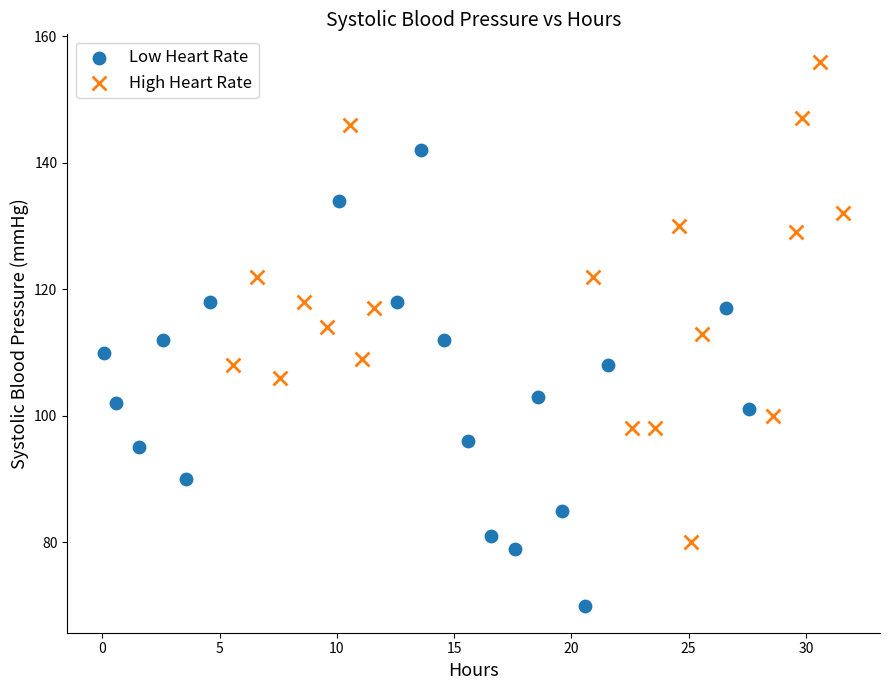

Which series reaches the maximum Y coordinate?

High Heart Rate